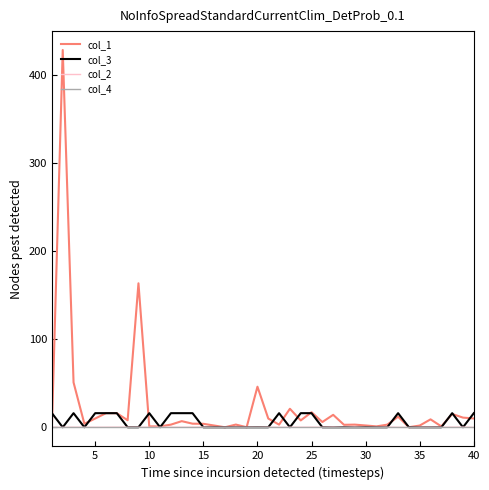

What is the highest value of the col_3 series?

16.0